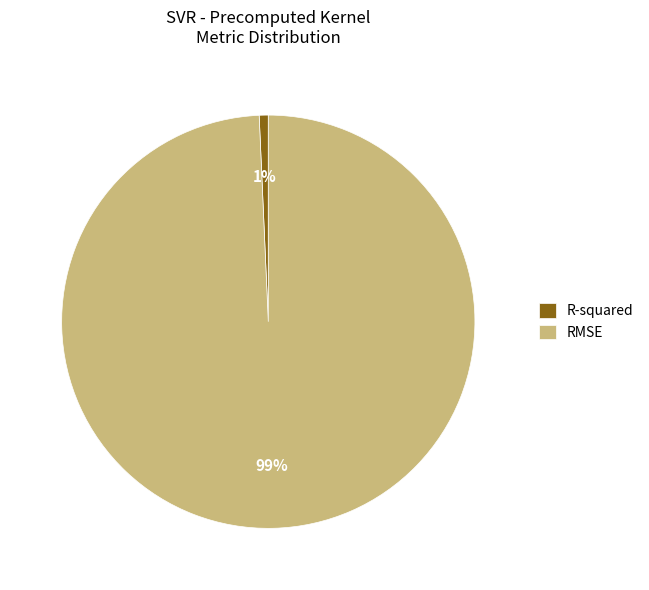

Which category accounts for the majority?

RMSE